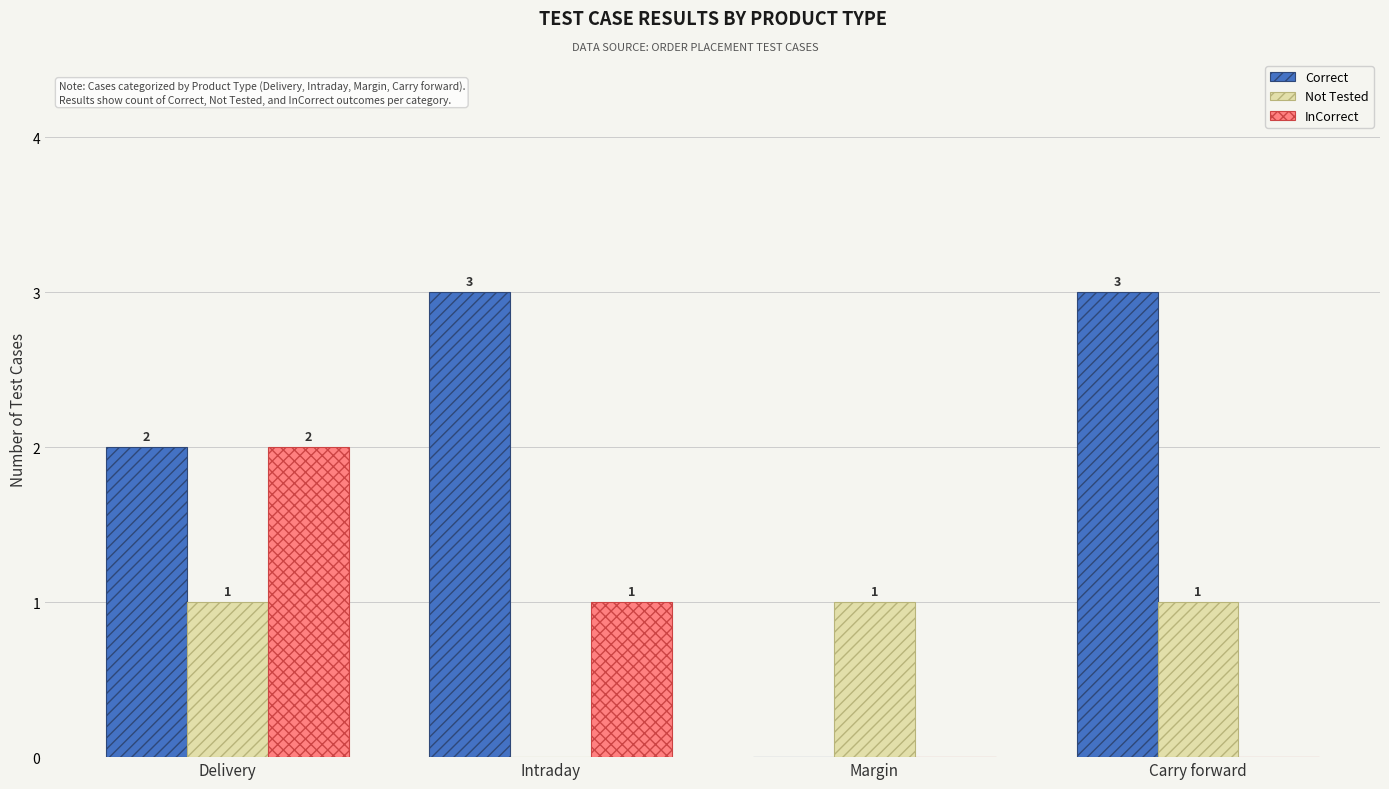

What are all the series names shown in the legend?

Correct, Not Tested, InCorrect